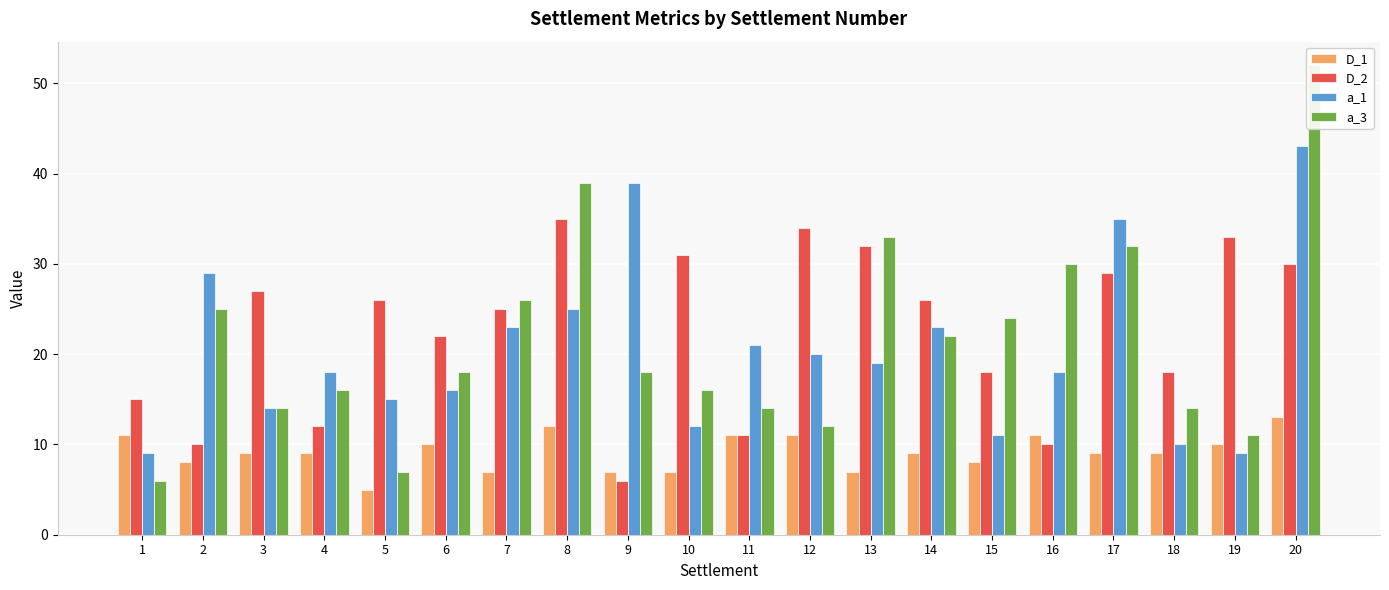

Reading left to right, list all the values displayed in this chart.

D_1: 1=11	2=8	3=9	4=9	5=5	6=10	7=7	8=12	9=7	10=7	11=11	12=11	13=7	14=9	15=8	16=11	17=9	18=9	19=10	20=13
D_2: 1=15	2=10	3=27	4=12	5=26	6=22	7=25	8=35	9=6	10=31	11=11	12=34	13=32	14=26	15=18	16=10	17=29	18=18	19=33	20=30
a_1: 1=9	2=29	3=14	4=18	5=15	6=16	7=23	8=25	9=39	10=12	11=21	12=20	13=19	14=23	15=11	16=18	17=35	18=10	19=9	20=43
a_3: 1=6	2=25	3=14	4=16	5=7	6=18	7=26	8=39	9=18	10=16	11=14	12=12	13=33	14=22	15=24	16=30	17=32	18=14	19=11	20=52